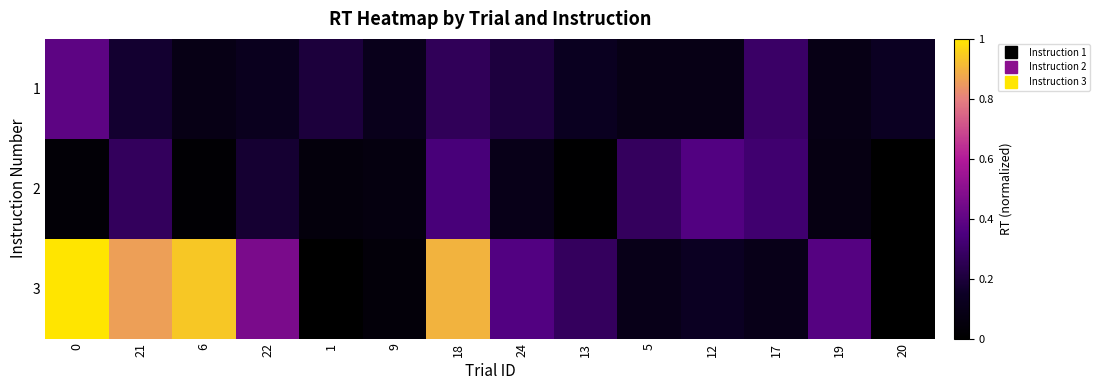

Reading left to right, list all the values displayed in this chart.

1: 0=0.4	21=0.2	6=0.1	22=0.1	1=0.2	9=0.1	18=0.3	24=0.2	13=0.1	5=0.1	12=0.1	17=0.3	19=0.1	20=0.1
2: 0=0.0	21=0.3	6=0.0	22=0.2	1=0.0	9=0.1	18=0.3	24=0.1	13=0.0	5=0.3	12=0.4	17=0.3	19=0.1	20=0.0
3: 0=1.0	21=0.9	6=0.9	22=0.5	1=0.0	9=0.0	18=0.9	24=0.4	13=0.3	5=0.1	12=0.1	17=0.1	19=0.4	20=0.0